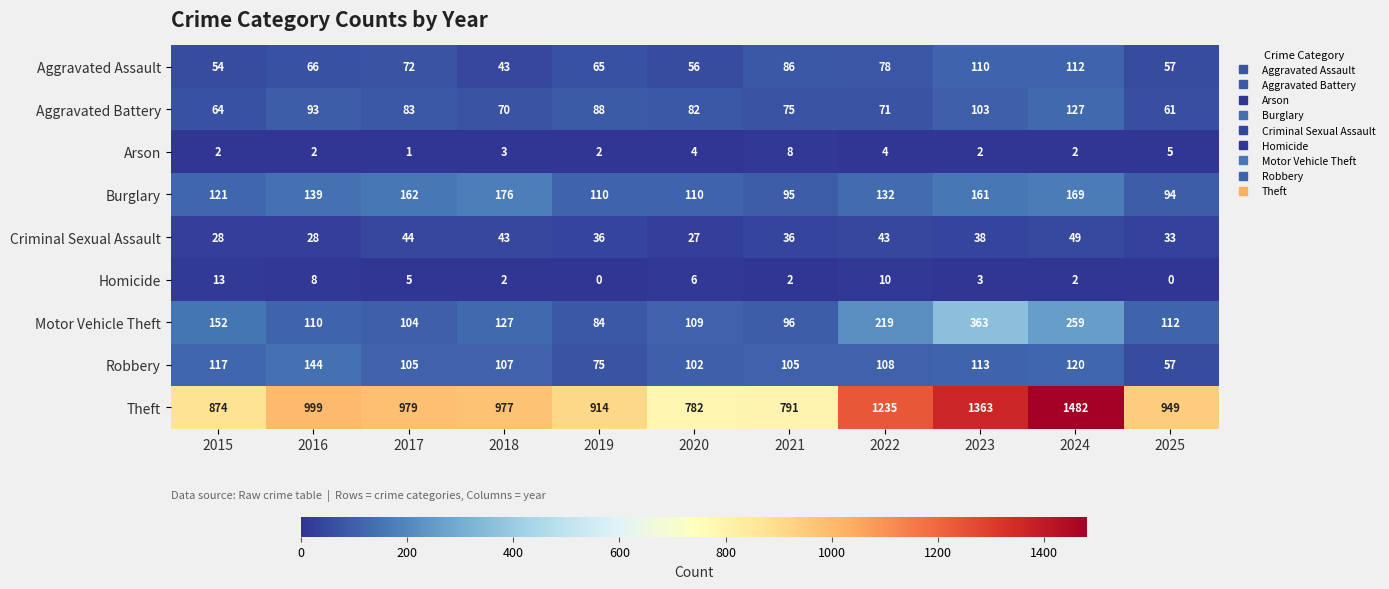

What is the minimum value for Aggravated Battery?

61